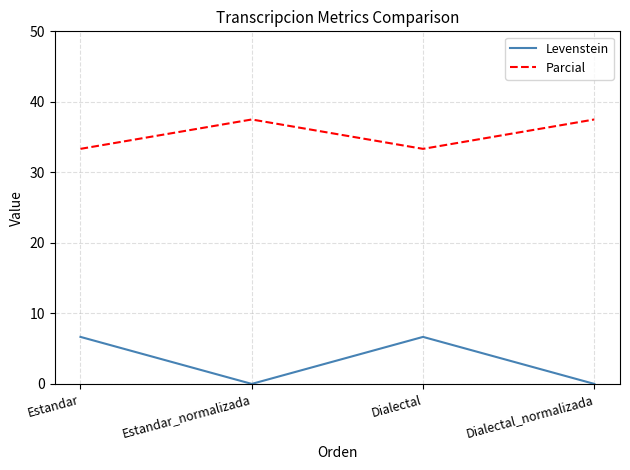

What is the difference between the maximum and minimum values in the Parcial series?

4.2